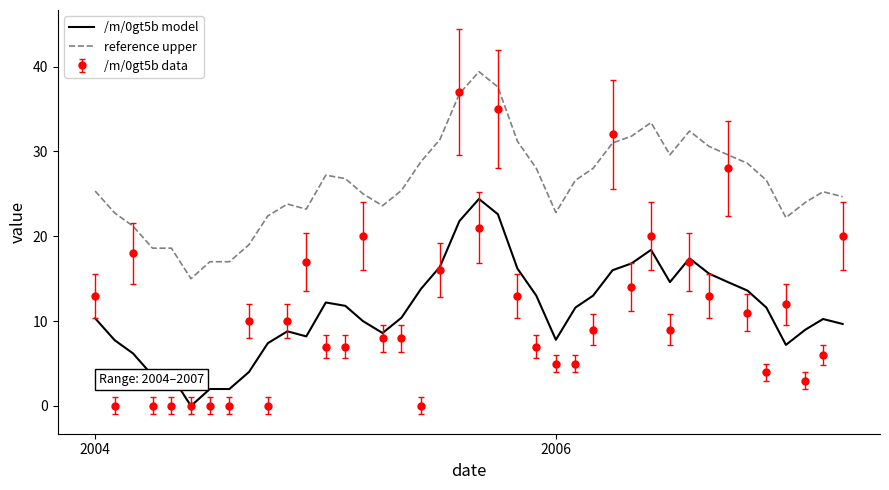

True or false: reference upper and /m/0gt5b model intersect in this chart.

False